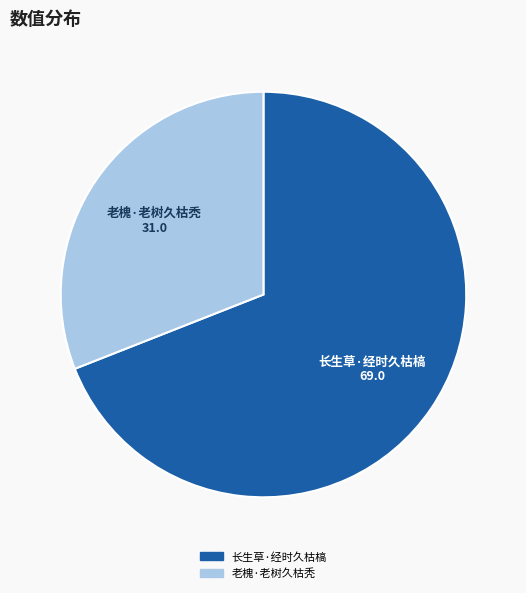

Does any single category account for the majority?

Yes